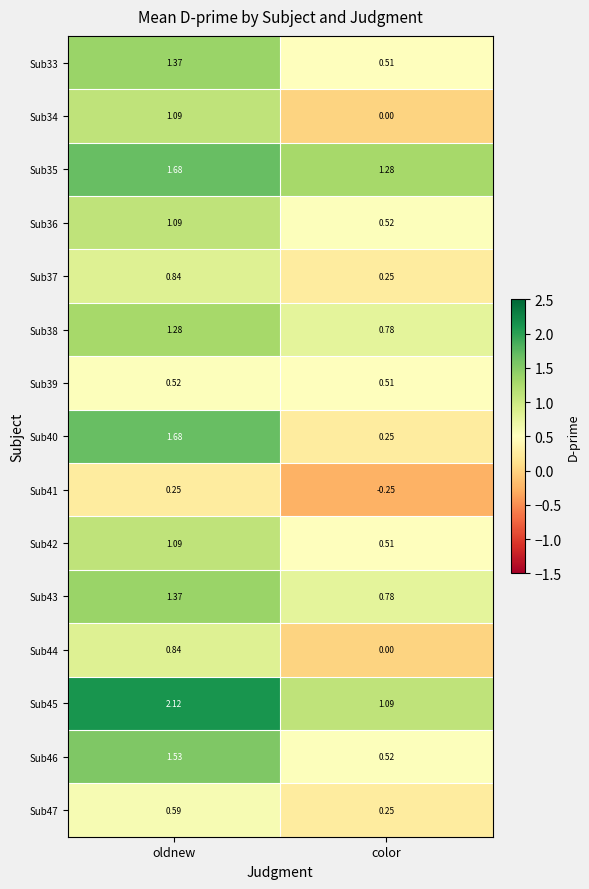

At which label is Sub46 closest to 1?

color